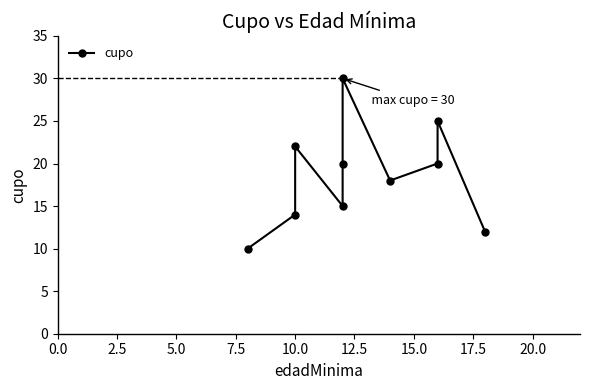

How many lines are shown in the chart?

1